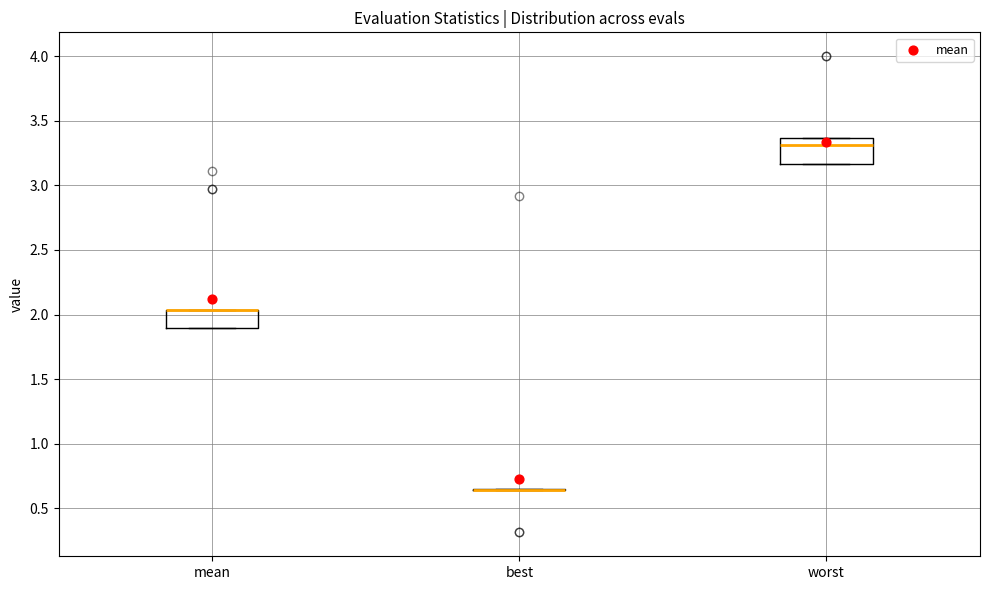

Where is the lower edge of the box for mean on the y-axis? The values are not printed on the chart, so give them approximately, as read against the axis.

1.90